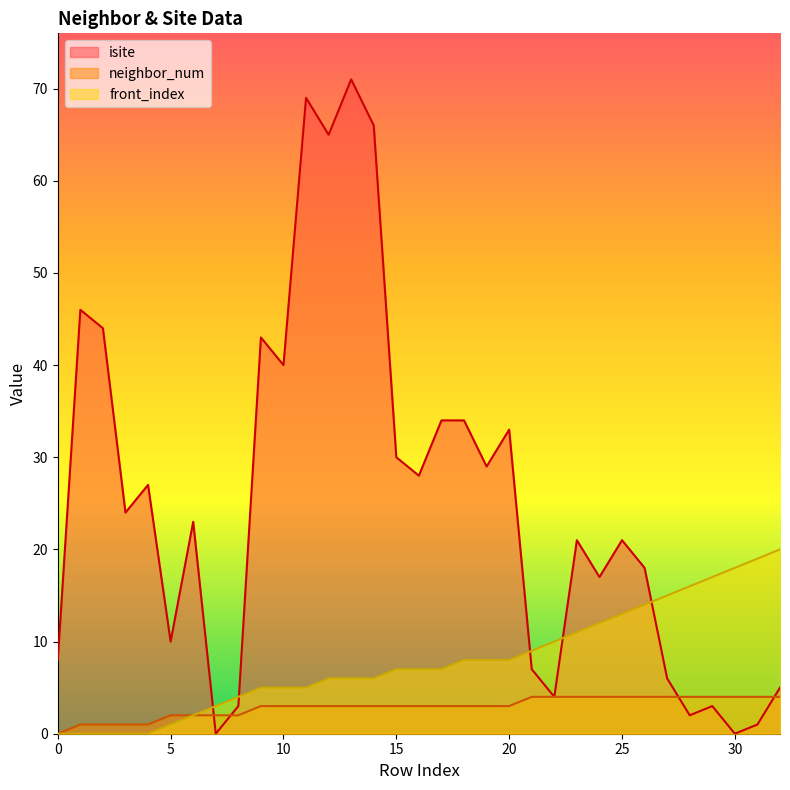

Reading right to left, list all the values displayed in this chart.

isite: 5	1	0	3	2	6	18	21	17	21	4	7	33	29	34	34	28	30	66	71	65	69	40	43	3	0	23	10	27	24	44	46	8
neighbor_num: 4	4	4	4	4	4	4	4	4	4	4	4	3	3	3	3	3	3	3	3	3	3	3	3	2	2	2	2	1	1	1	1	0
front_index: 20	19	18	17	16	15	14	13	12	11	10	9	8	8	8	7	7	7	6	6	6	5	5	5	4	3	2	1	0	0	0	0	0